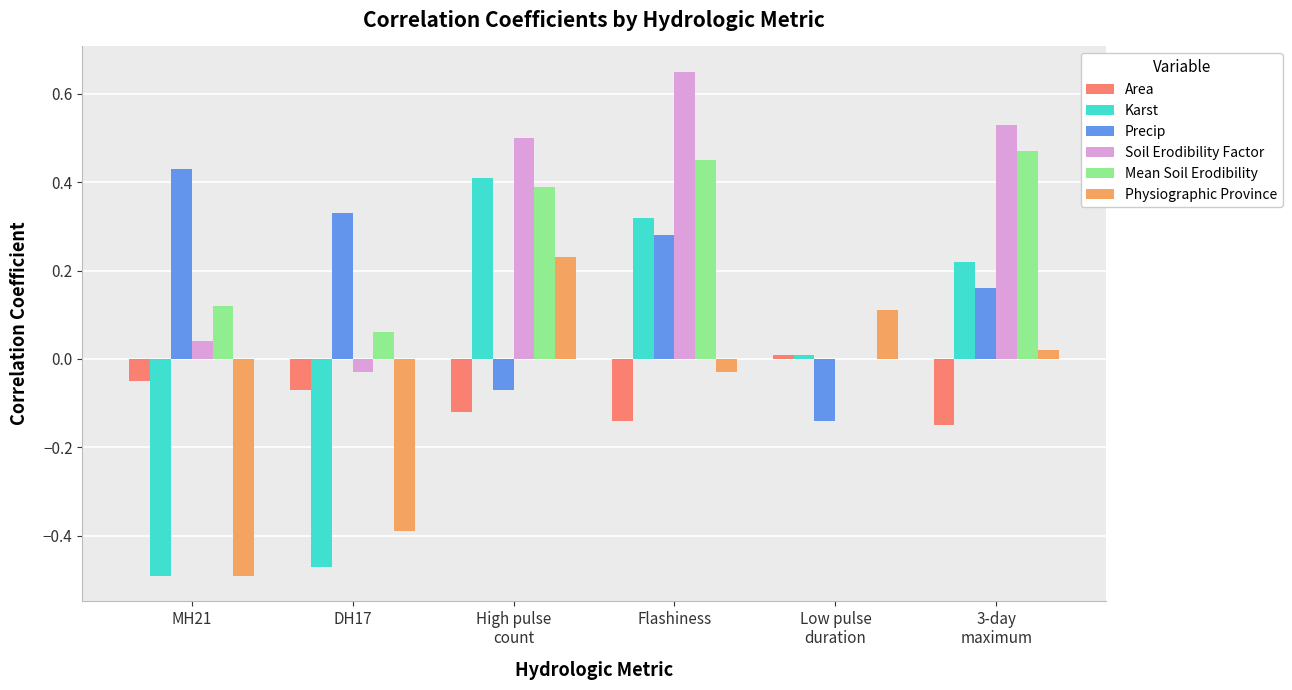

Which label corresponds to the largest value in the chart?

Flashiness